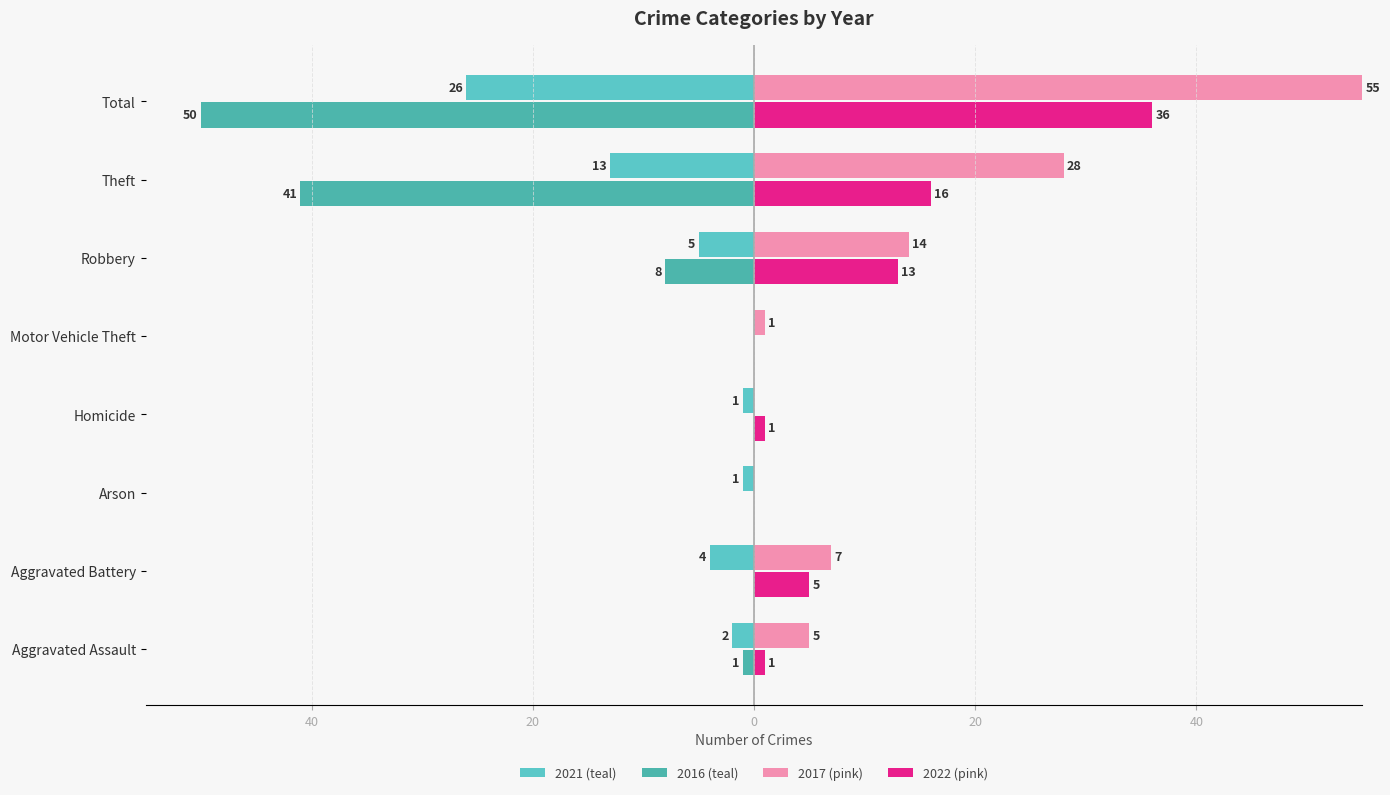

What is the total value across all series at Theft?

-10